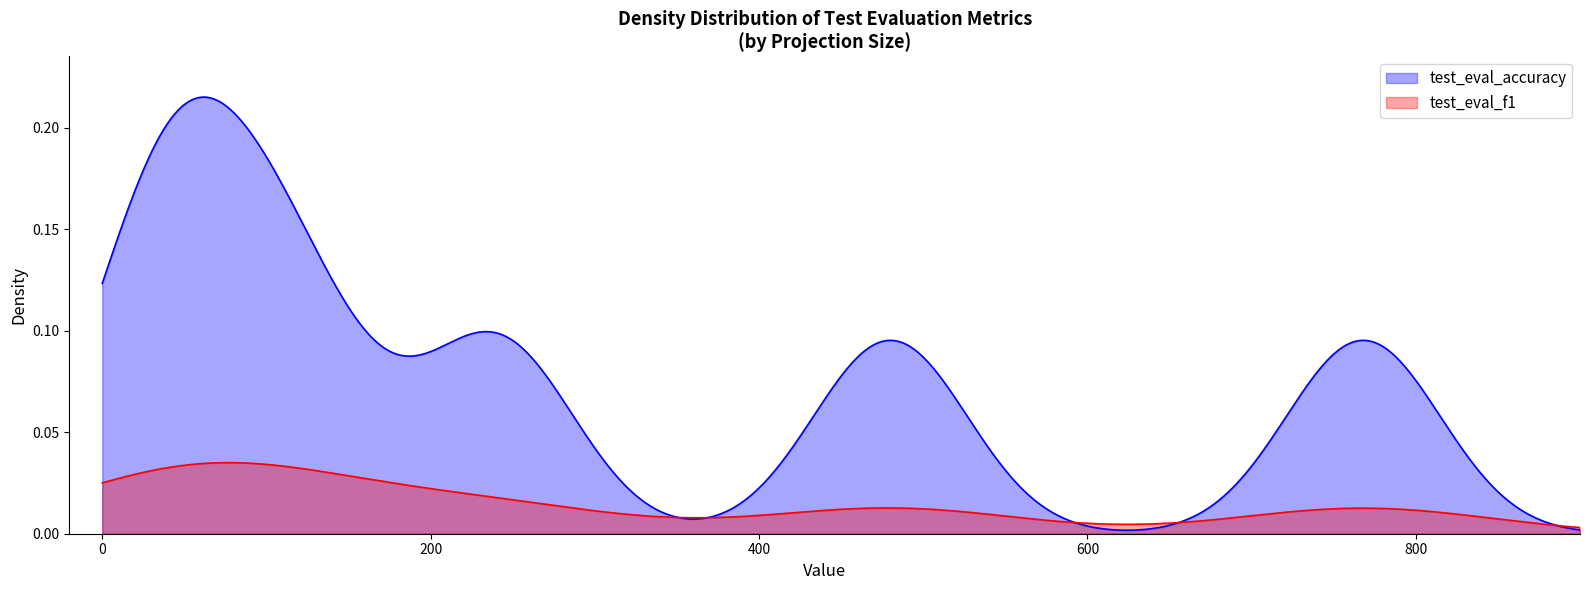

What are all the series names shown in the legend?

test_eval_accuracy, test_eval_f1